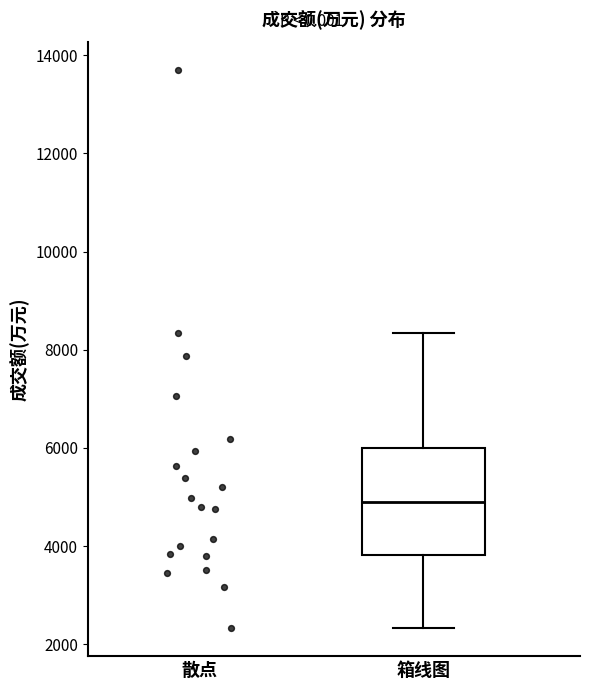

Transcribe this box plot: give where the median line is, the range the box spans, and where the two whiskers end, as read against the y-axis. The values are not printed on the chart, so give them approximately, as read against the axis.

median 4800, box 3800 to 6000, whiskers 2400 to 8400